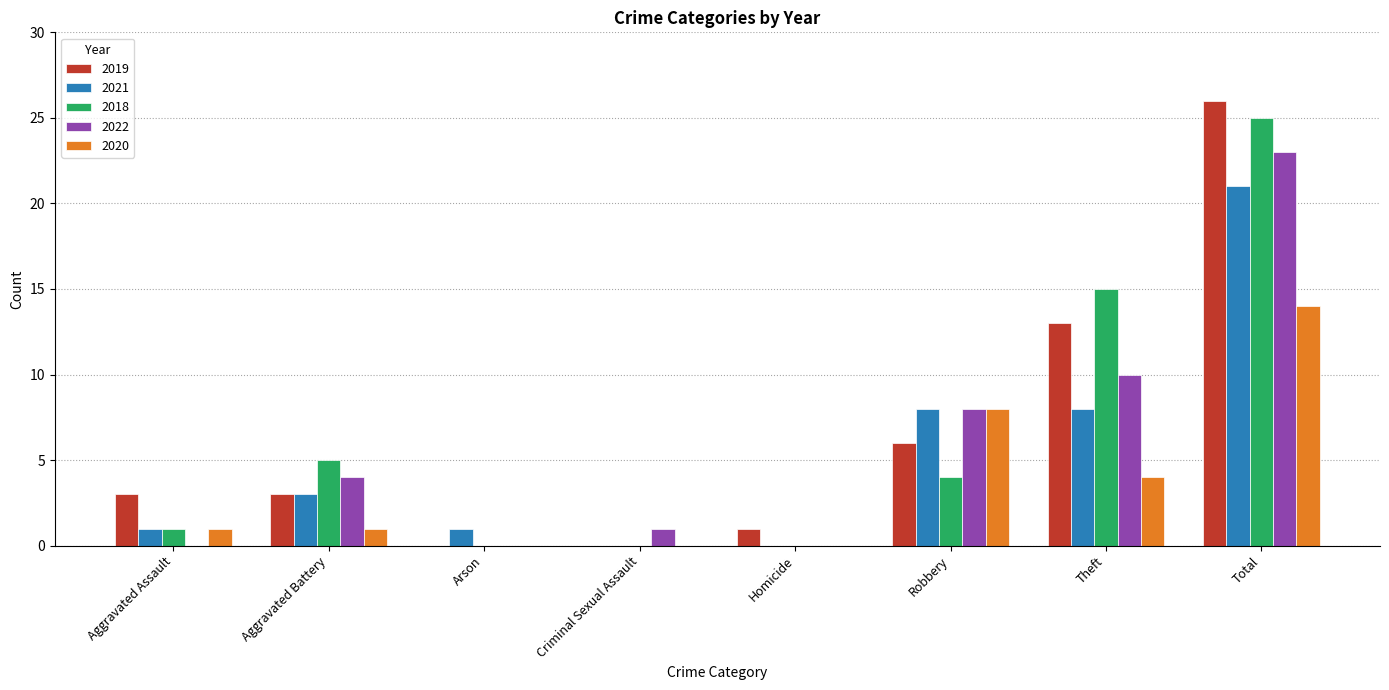

How many data points does each series have?

8